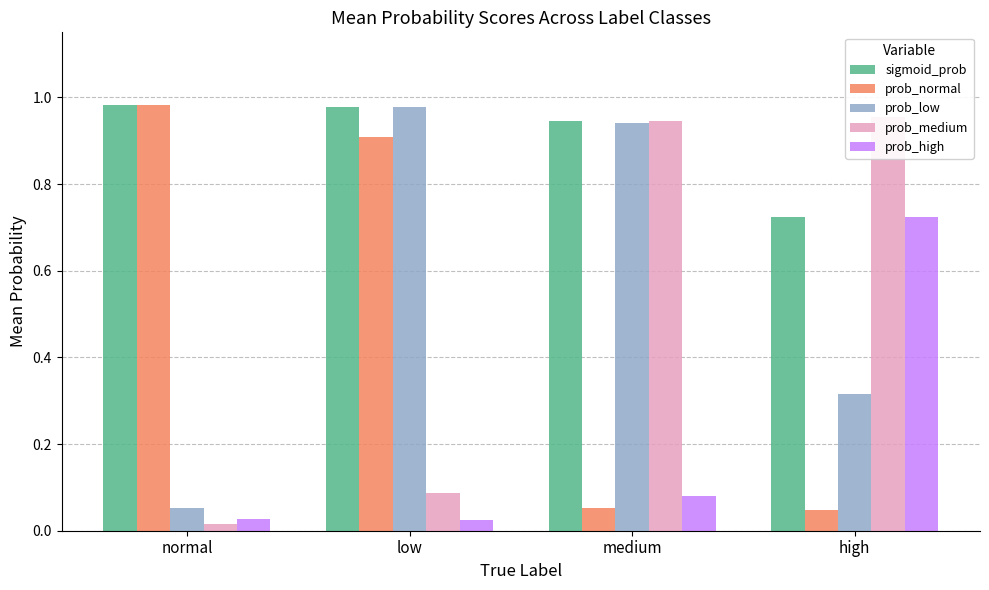

Which label corresponds to the smallest value in the chart?

normal